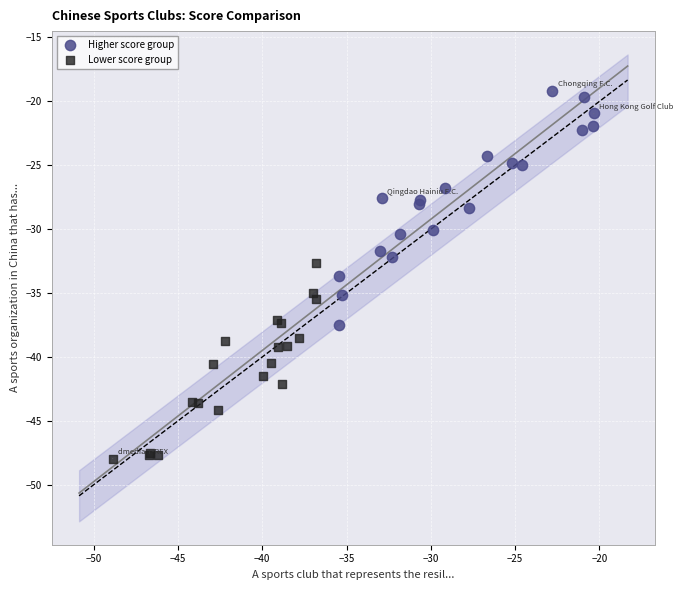

Which series has the largest Y range (max minus min)?

Higher score group